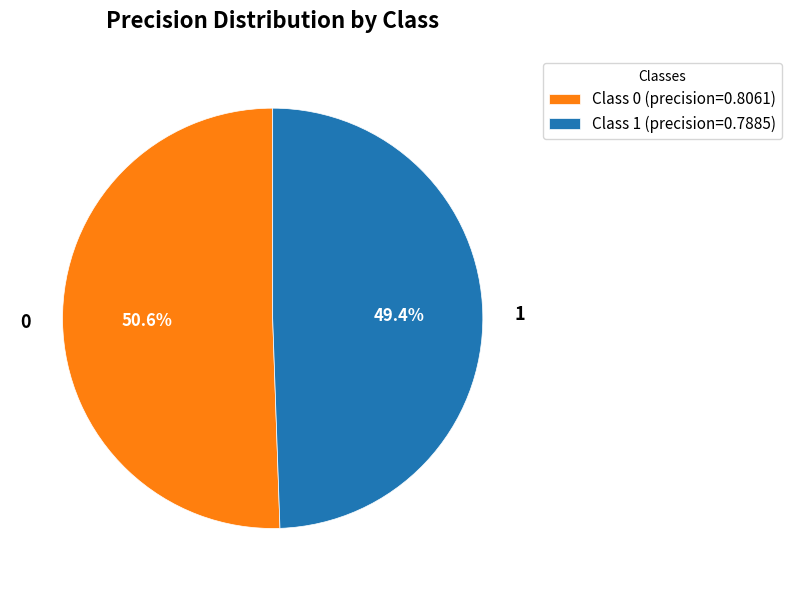

What percentage is NOT represented by Class 1 (precision=0.7885)?

50.6%